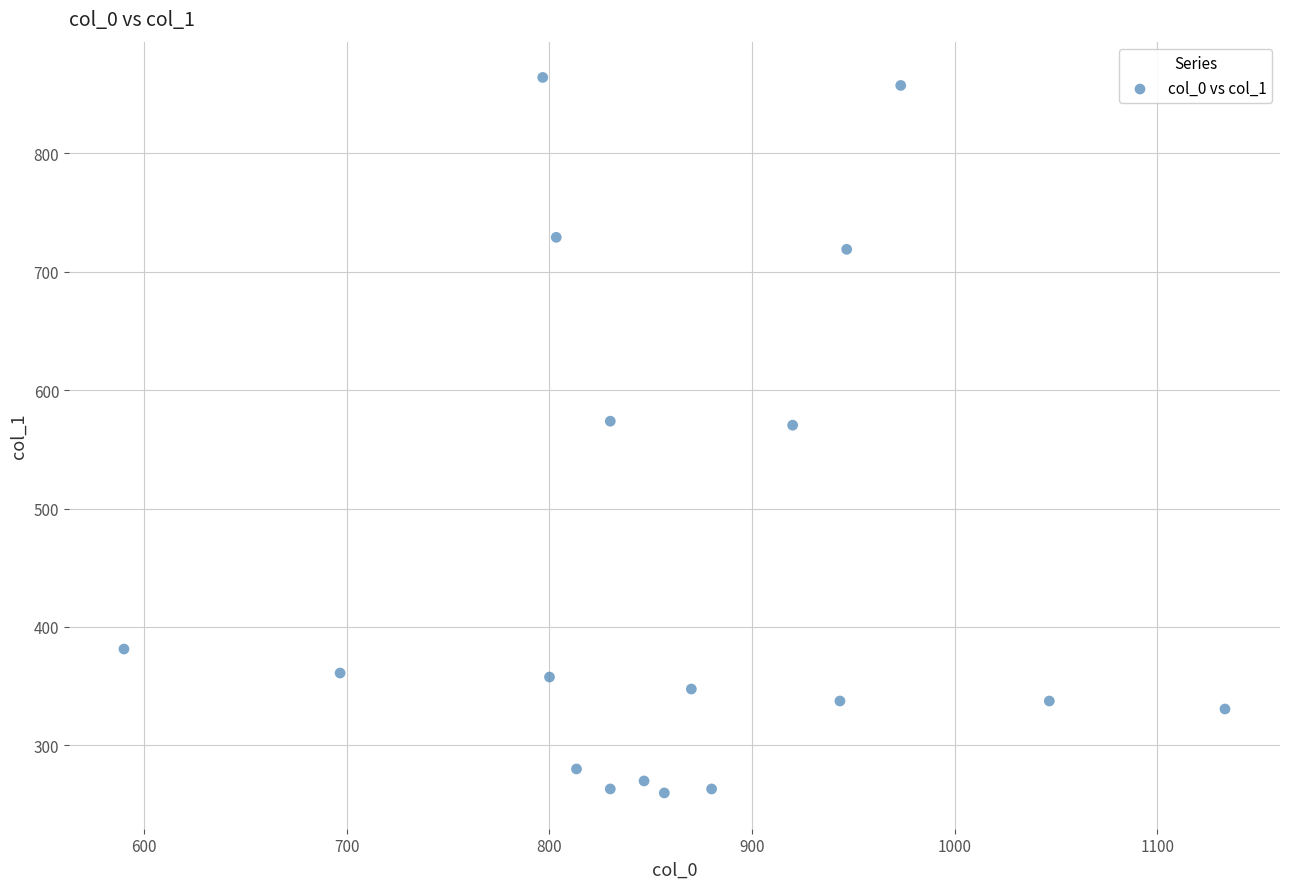

What is the range of X values (max minus min)?

543.3